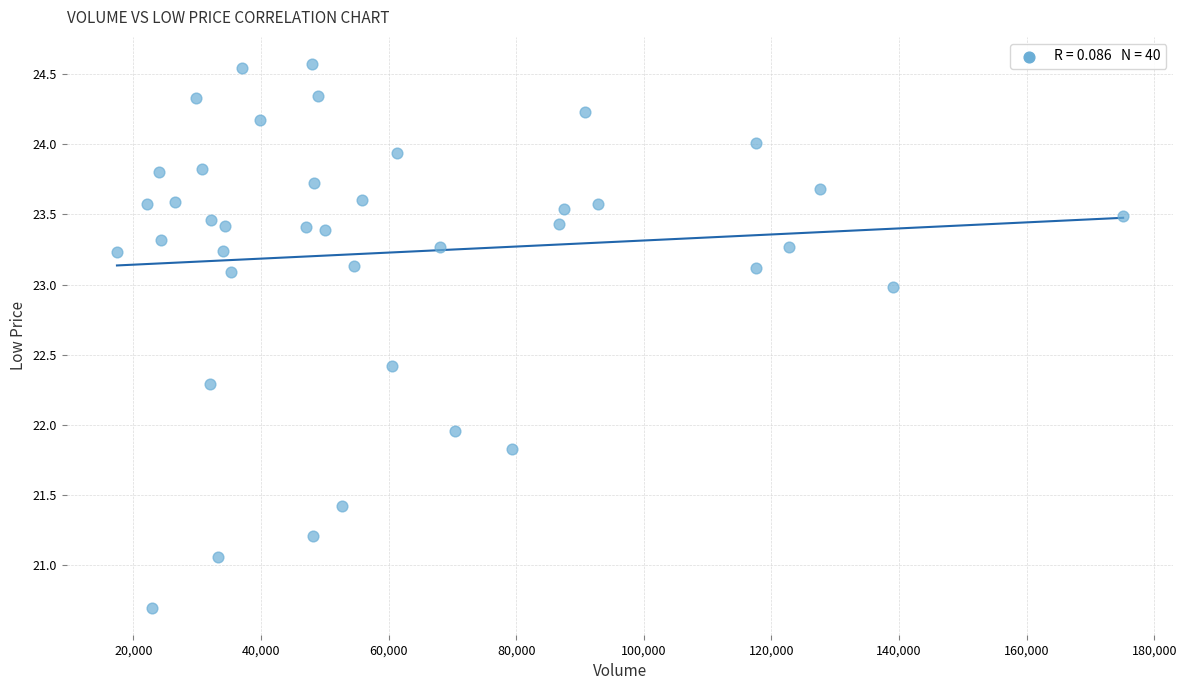

What is the range of X values (max minus min)?

157720.0